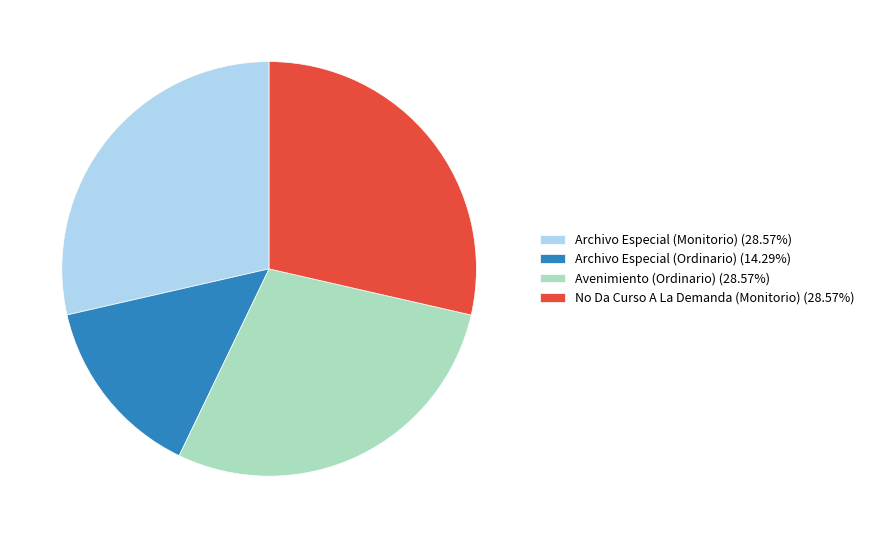

Does any single category account for the majority?

No